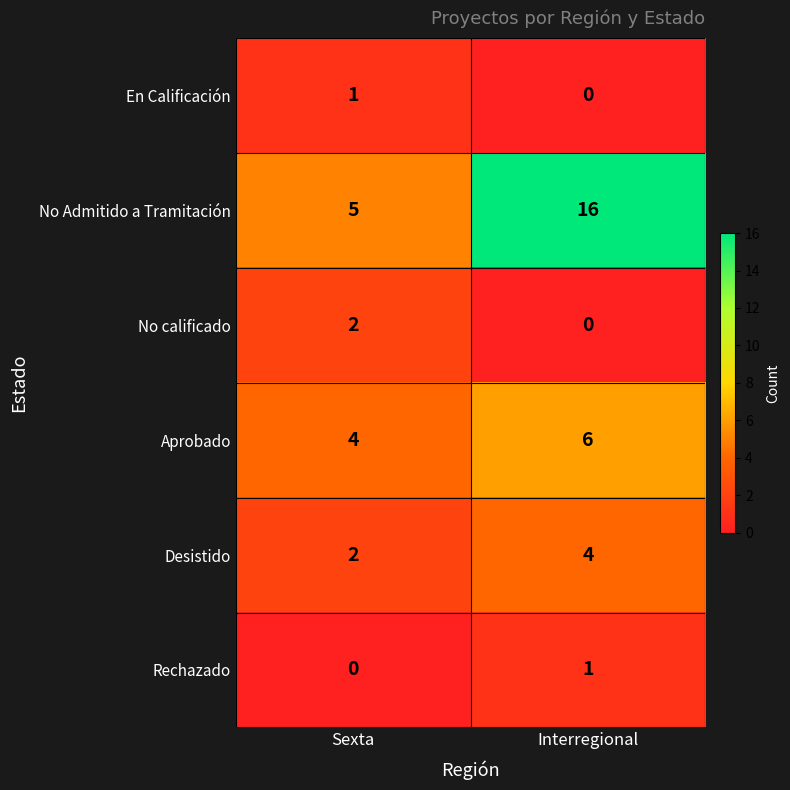

The value of En Calificación at Interregional is 1. True or false?

False